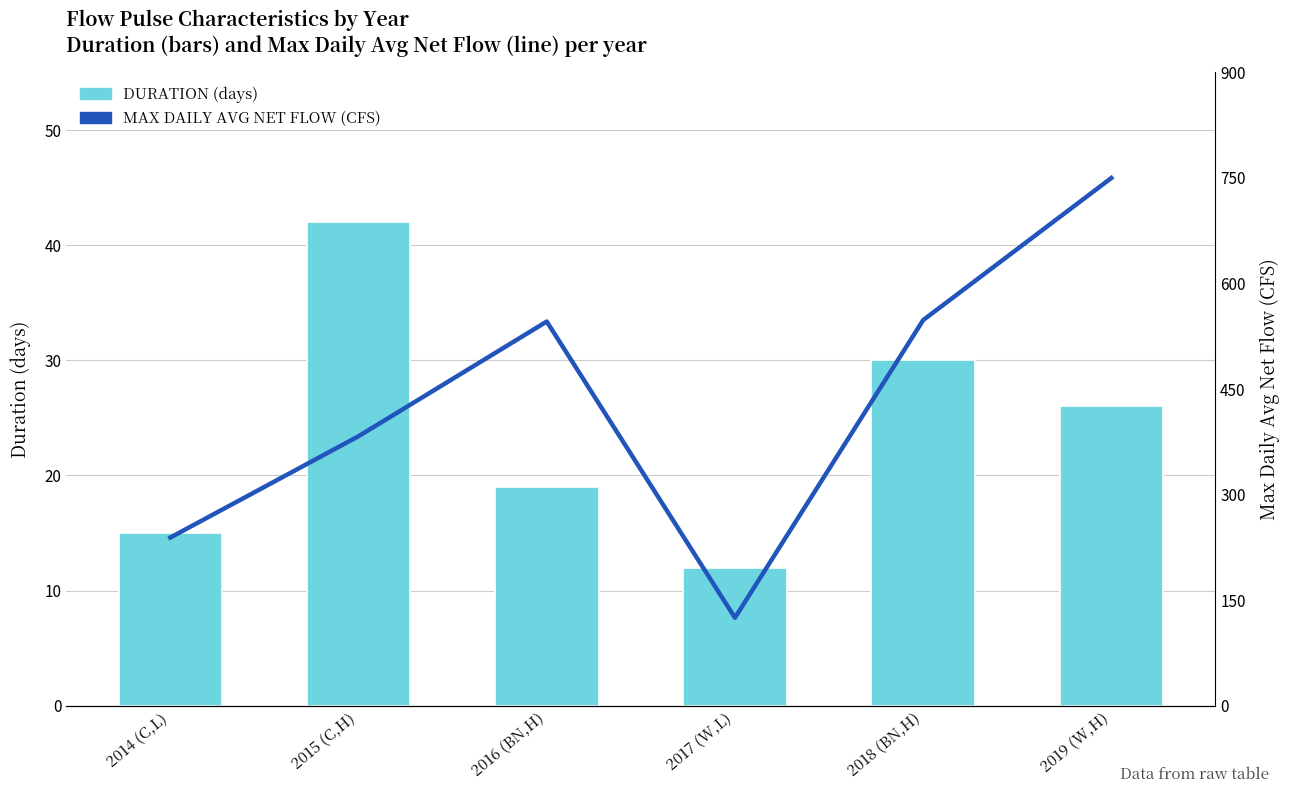

What is the average value of the MAX DAILY AVG NET FLOW (CFS) series?

432